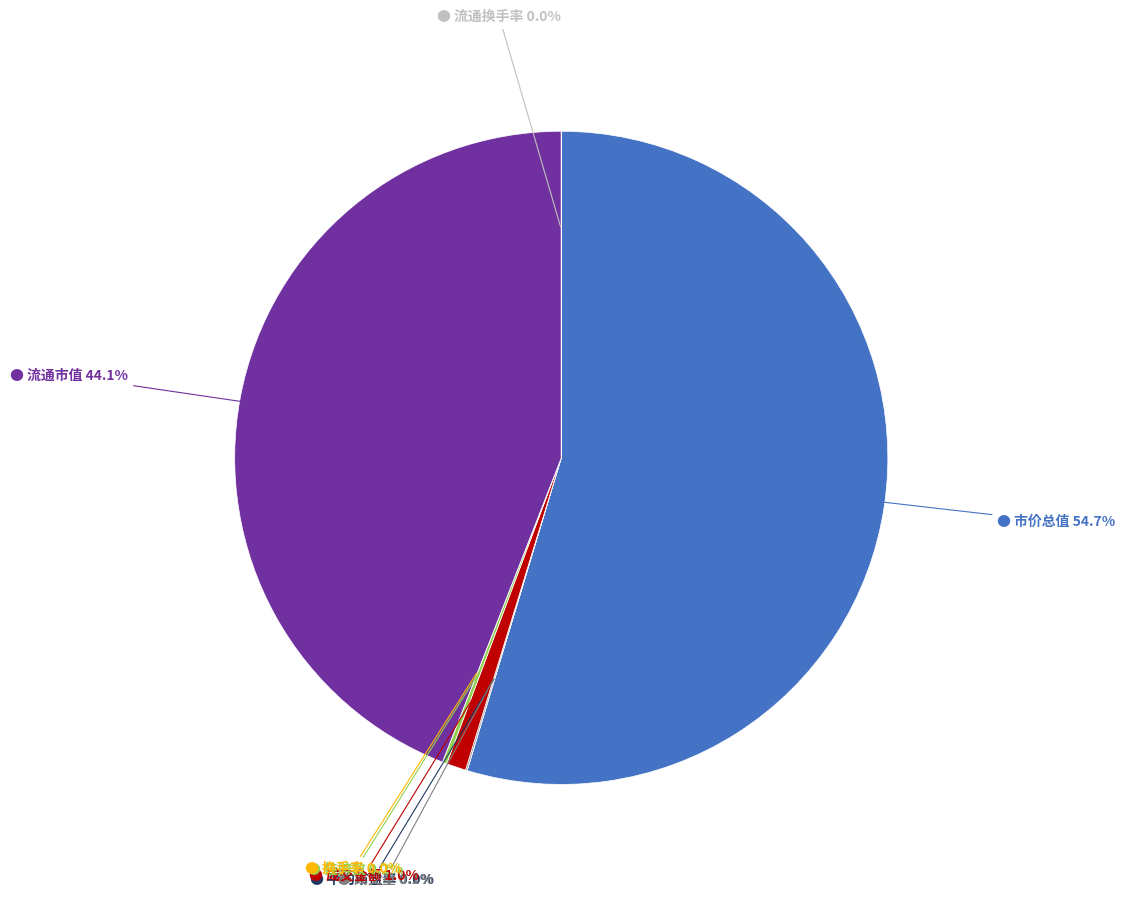

What is the smallest slice in the pie chart?

换手率